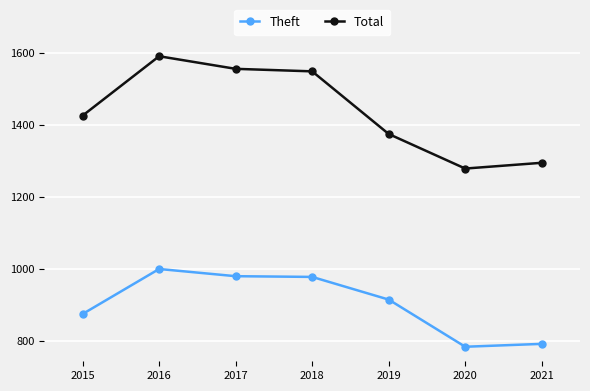

True or false: Theft has more than 0 interior local peaks.

True